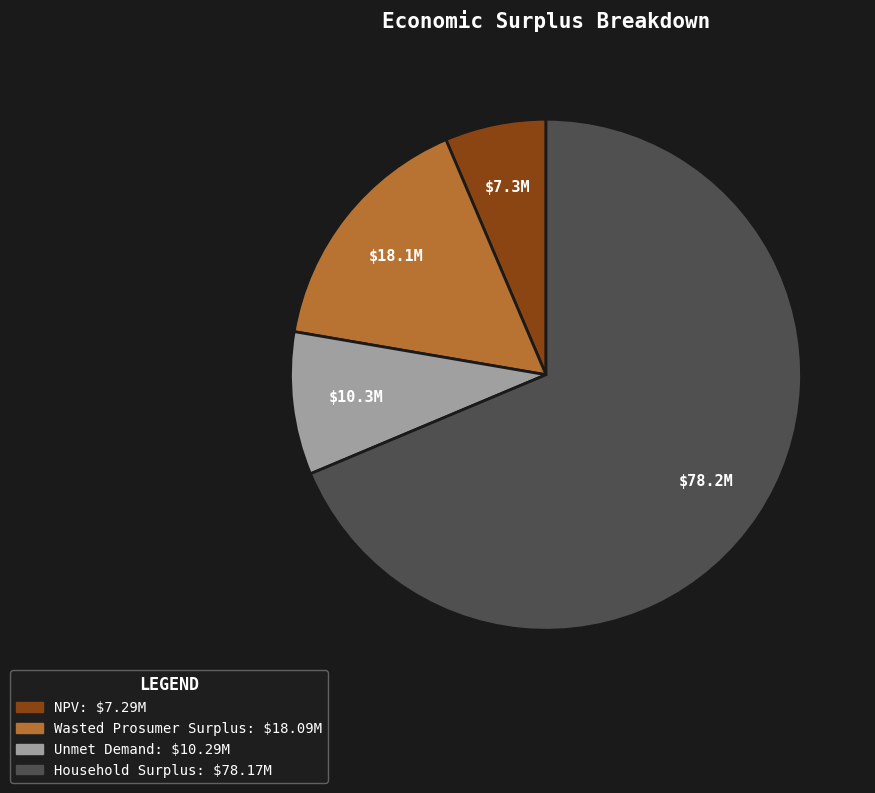

Which has a higher value, Unmet Demand or Wasted Prosumer Surplus?

Wasted Prosumer Surplus